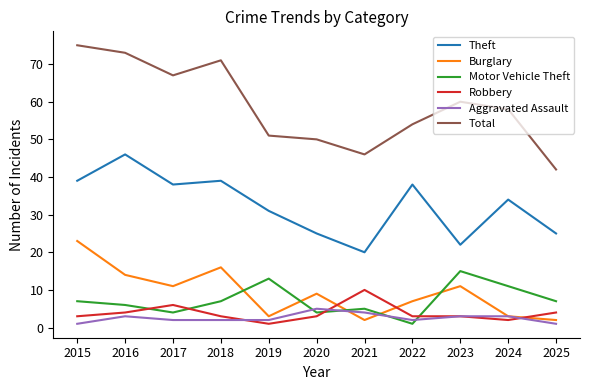

What is the average value of the Motor Vehicle Theft series?

7